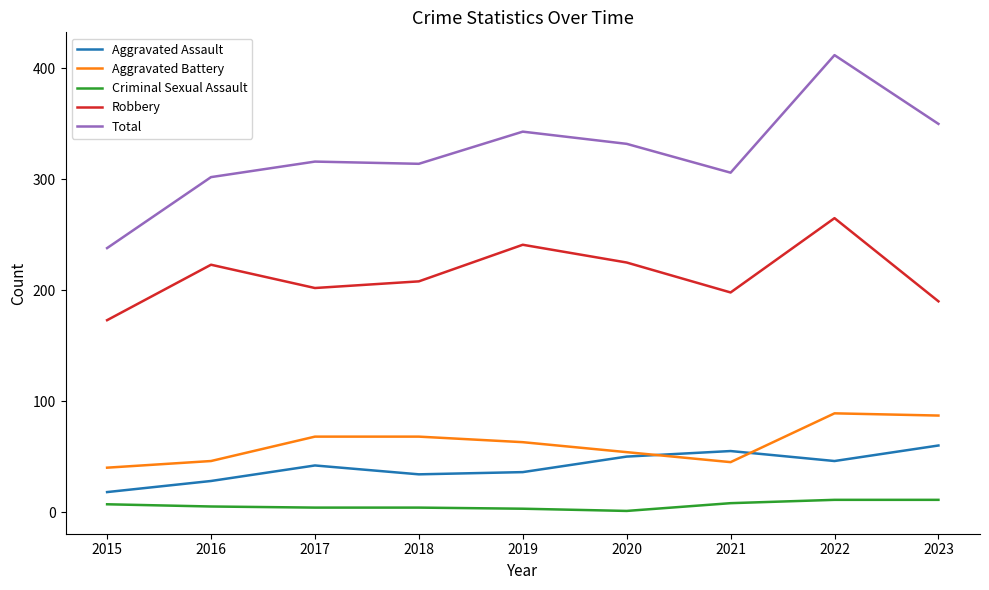

What is the approximate value of Criminal Sexual Assault at 2022?

11